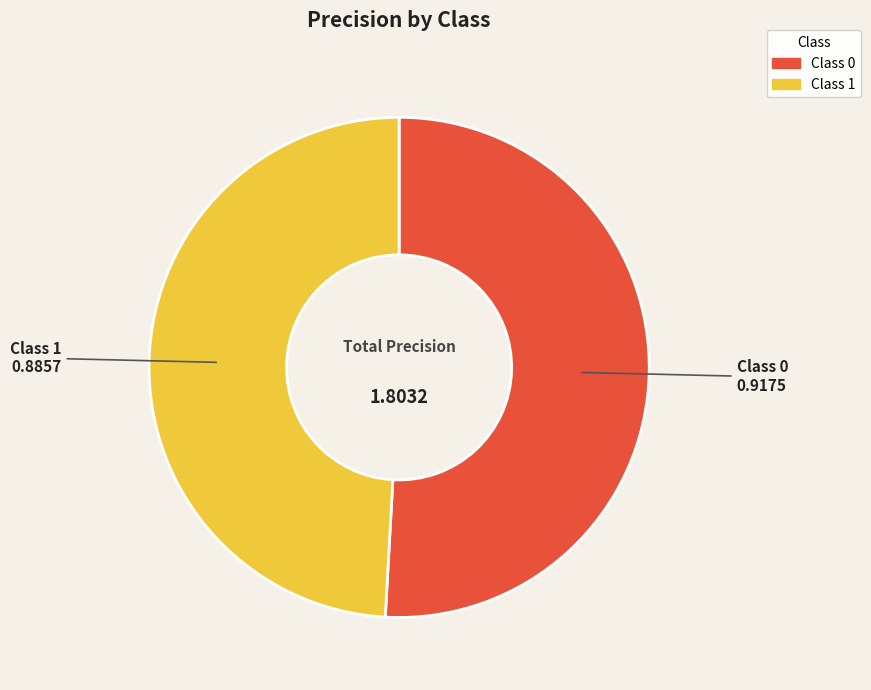

Is there any slice that represents more than half of the pie?

Yes